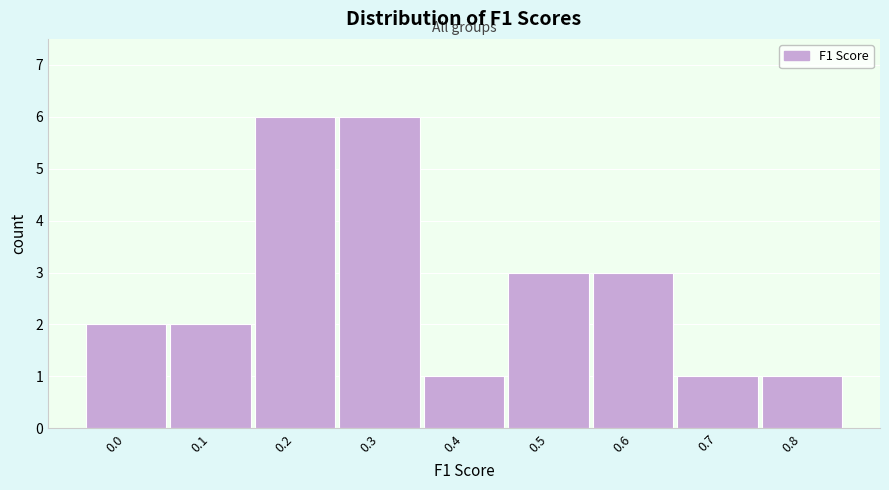

Reading left to right, transcribe all the data shown in this chart.

0.0=2	0.1=2	0.2=6	0.3=6	0.4=1	0.5=3	0.6=3	0.7=1	0.8=1